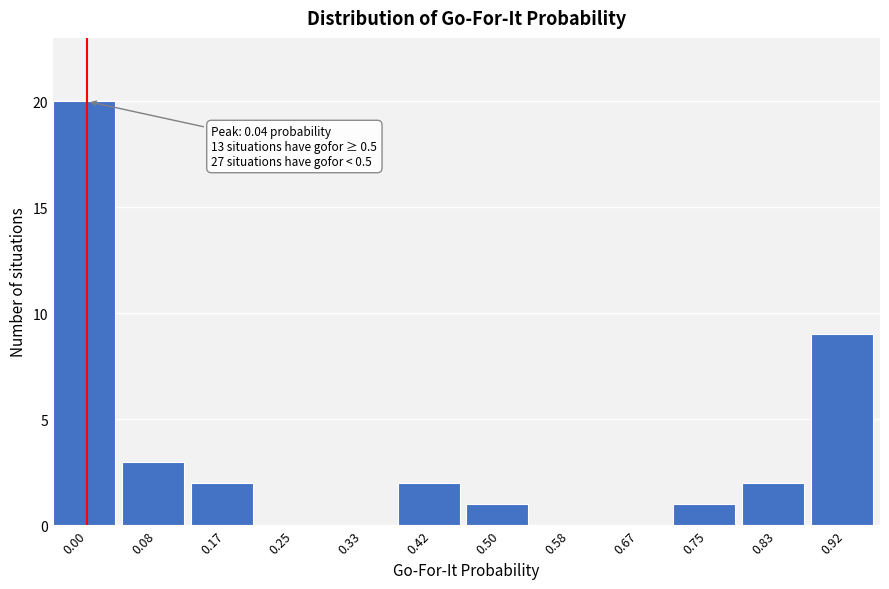

Reading right to left, what are all the values shown in this chart?

0.92=9	0.83=2	0.75=1	0.67=0	0.58=0	0.50=1	0.42=2	0.33=0	0.25=0	0.17=2	0.08=3	0.00=20